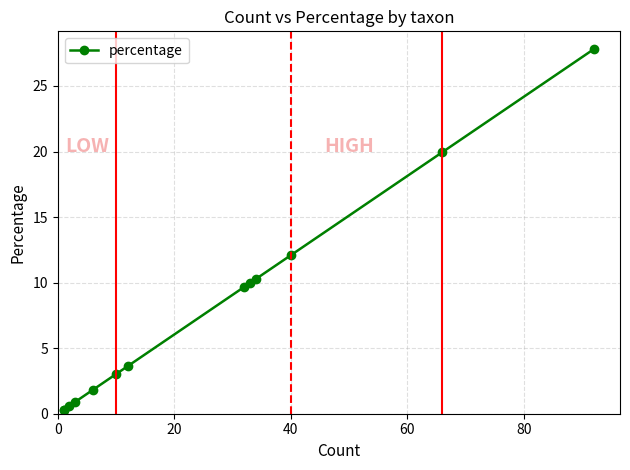

What is the greatest value displayed?

27.8